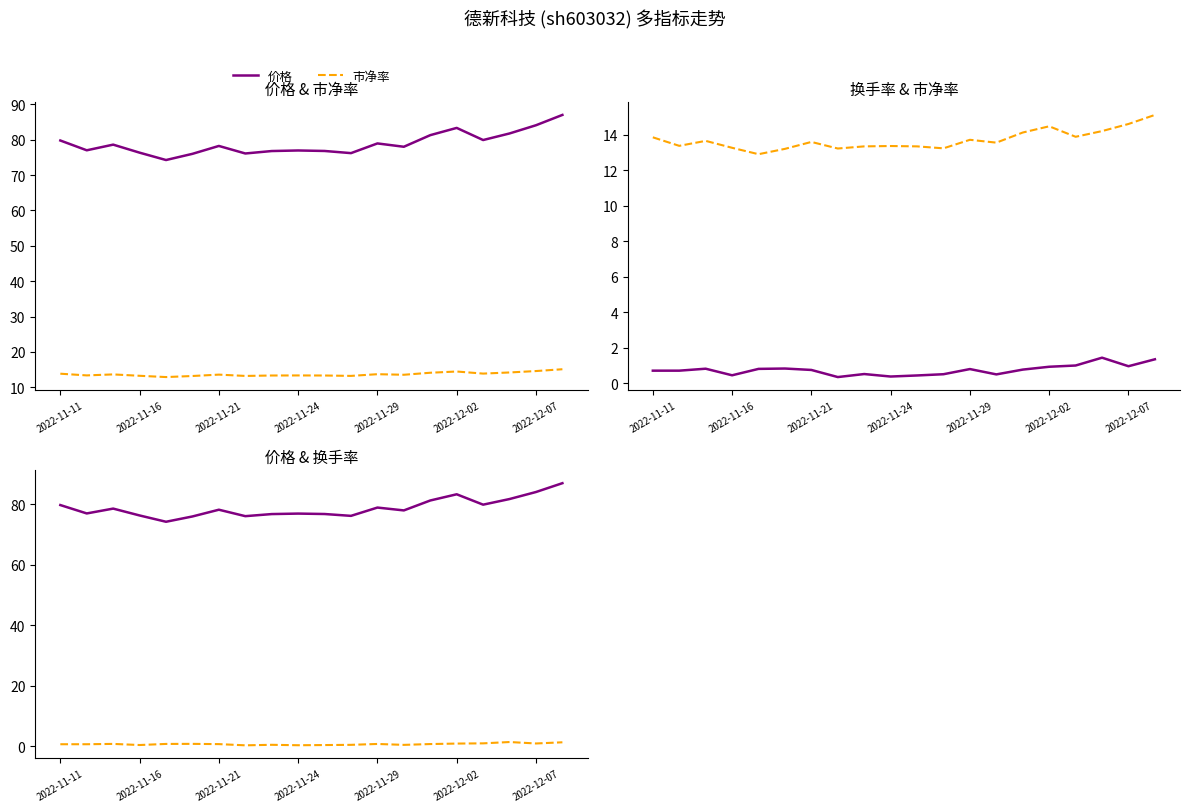

Reading right to left, transcribe all the data shown in this chart.

价格: 87.0	84.1	81.8	79.9	83.3	81.3	78.0	78.9	76.2	76.8	77.0	76.8	76.1	78.2	76.0	74.2	76.3	78.6	77.0	79.8
市净率: 15.1	14.6	14.2	13.9	14.5	14.1	13.6	13.7	13.2	13.3	13.4	13.3	13.2	13.6	13.2	12.9	13.3	13.7	13.4	13.8
换手率: 1.4	1.0	1.4	1.0	0.9	0.8	0.5	0.8	0.5	0.5	0.4	0.5	0.4	0.8	0.8	0.8	0.5	0.8	0.7	0.7